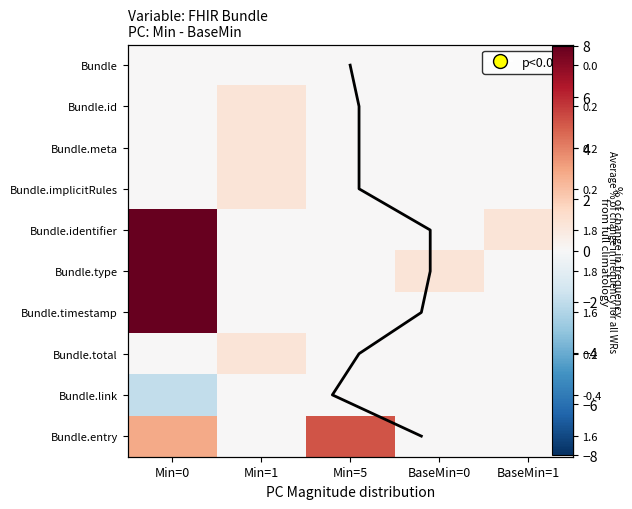

Rank the categories by Bundle.type value from highest to lowest.

Min=0, BaseMin=0, Min=1, Min=5, BaseMin=1